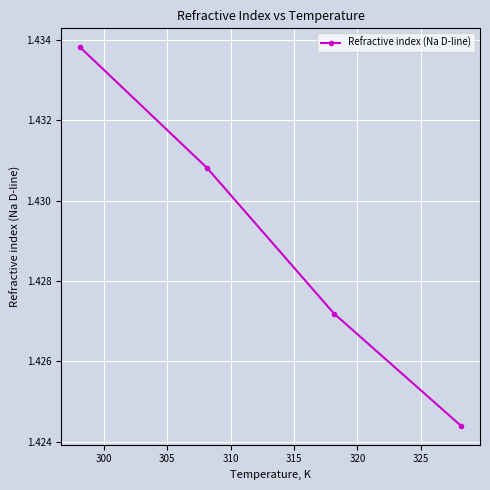

True or false: the data has more than 1 interior local peaks.

False